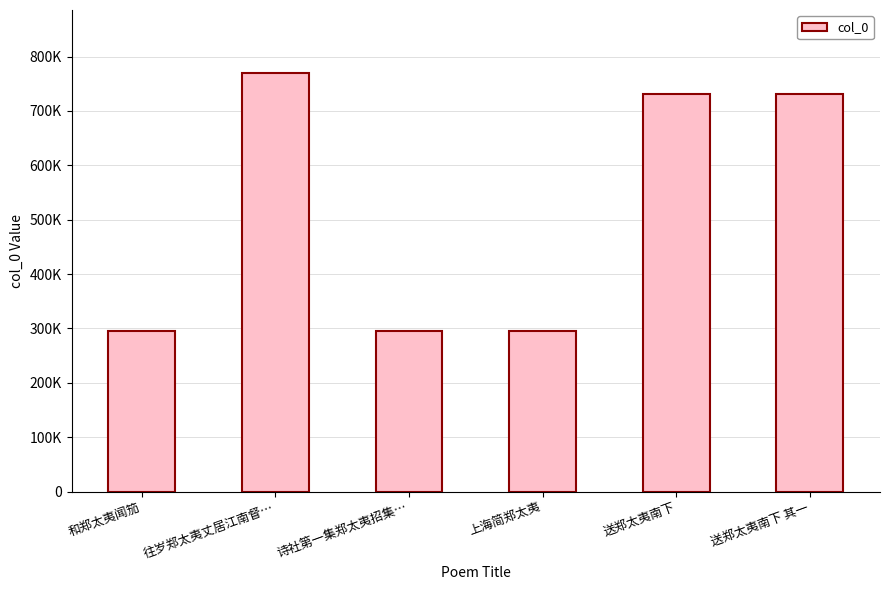

What position from the left is 送郑太夷南下 其一?

6